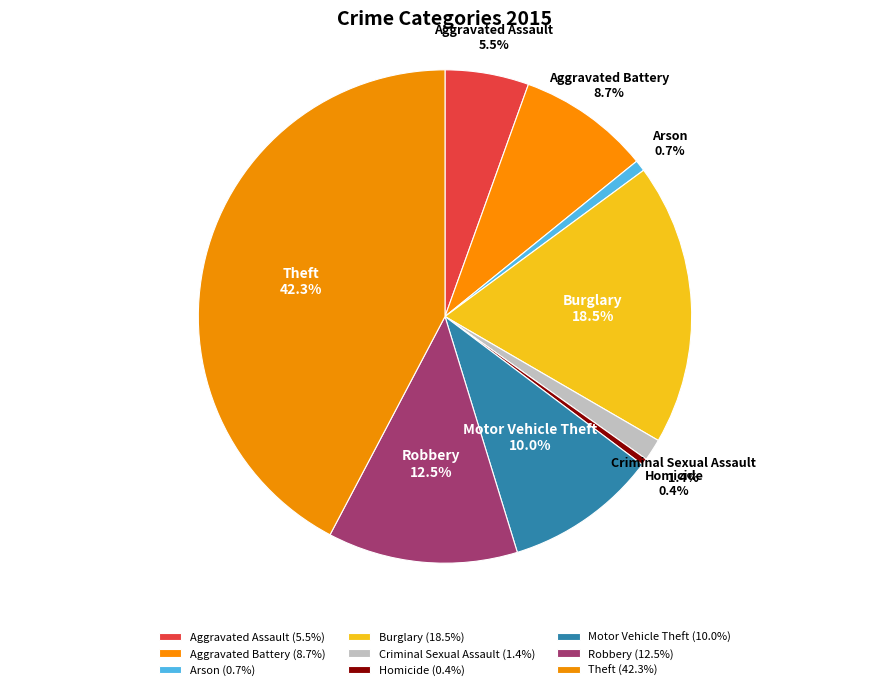

What percentage do Homicide and Motor Vehicle Theft together represent?

10.4%